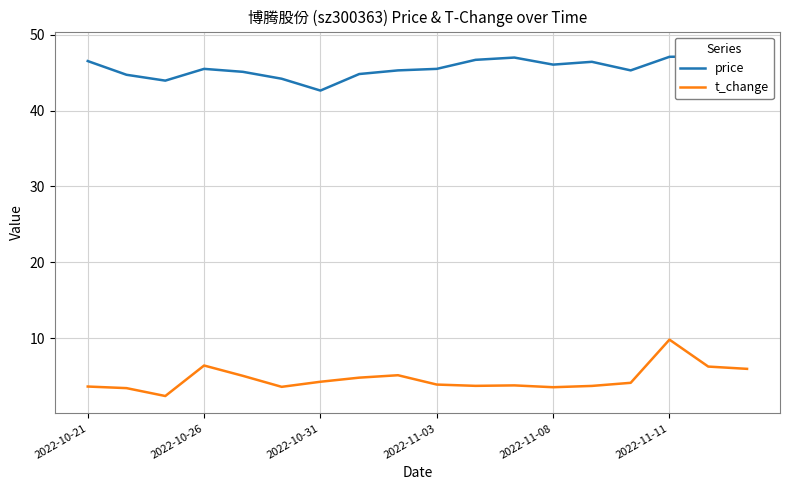

How many values in the price series are below 45?

5